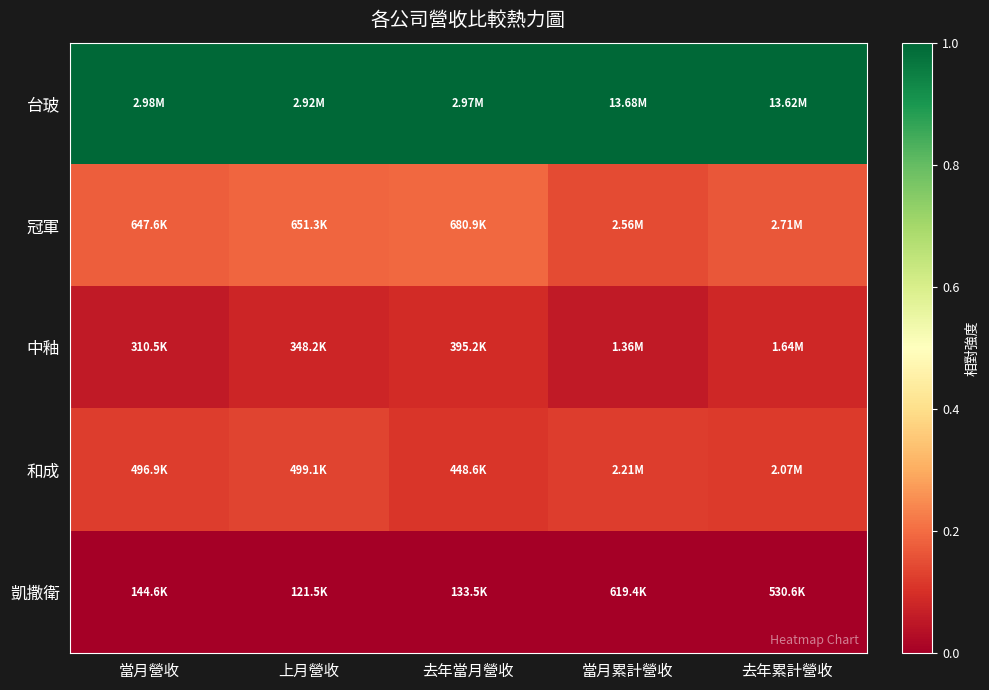

At 去年當月營收, list the series in order from smallest to largest.

凱撒衛, 中釉, 和成, 冠軍, 台玻